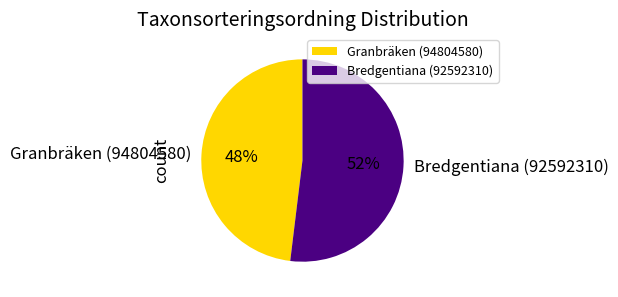

What percentage is the Granbräken (94804580) slice, to the nearest percent?

48%